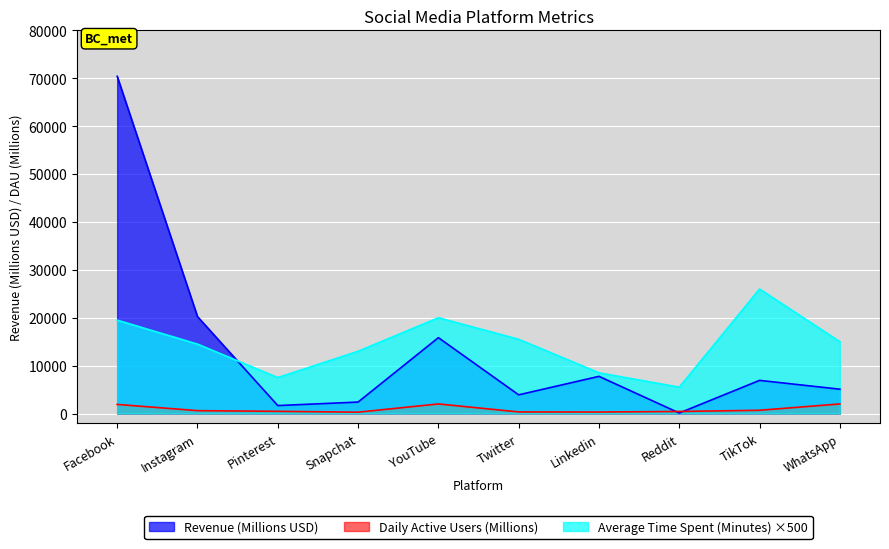

At how many categories does at least one series exceed 22639?

2